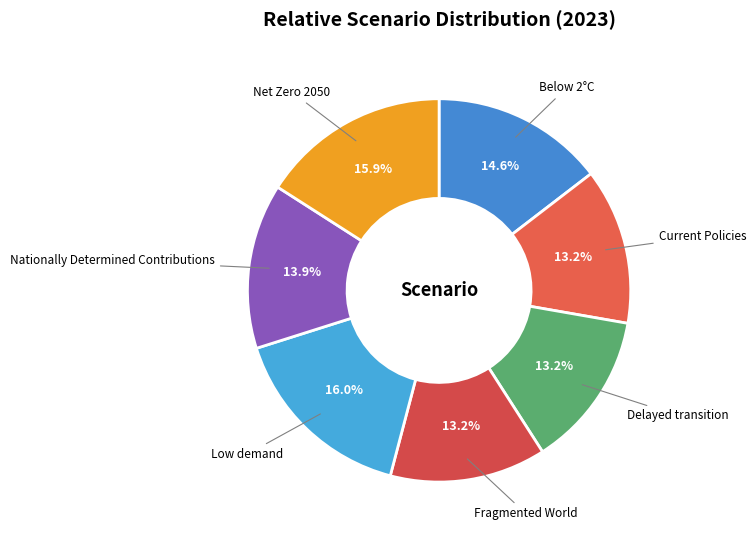

Which has a higher value, Current Policies or Nationally Determined Contributions?

Nationally Determined Contributions